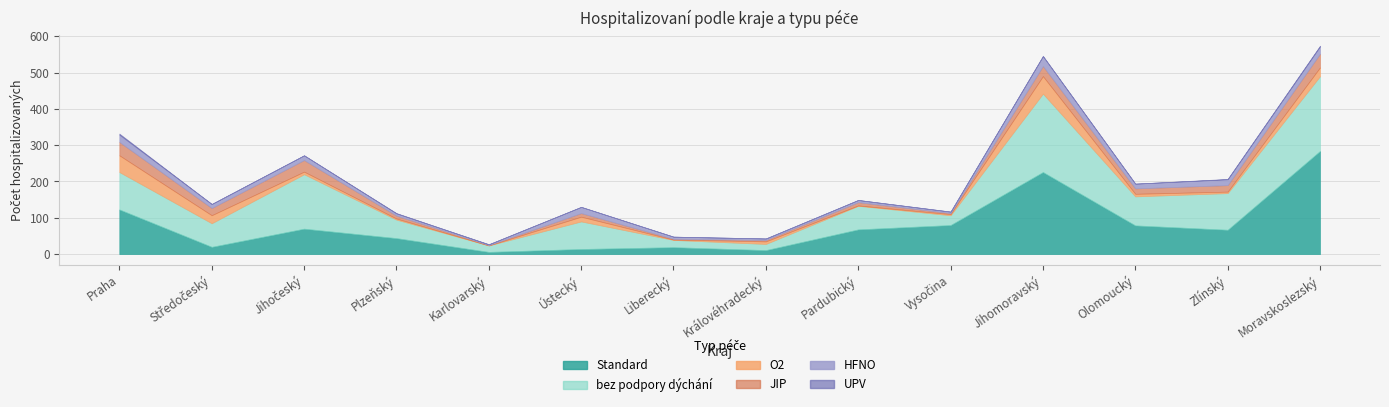

What position from the left is Ústecký?

6